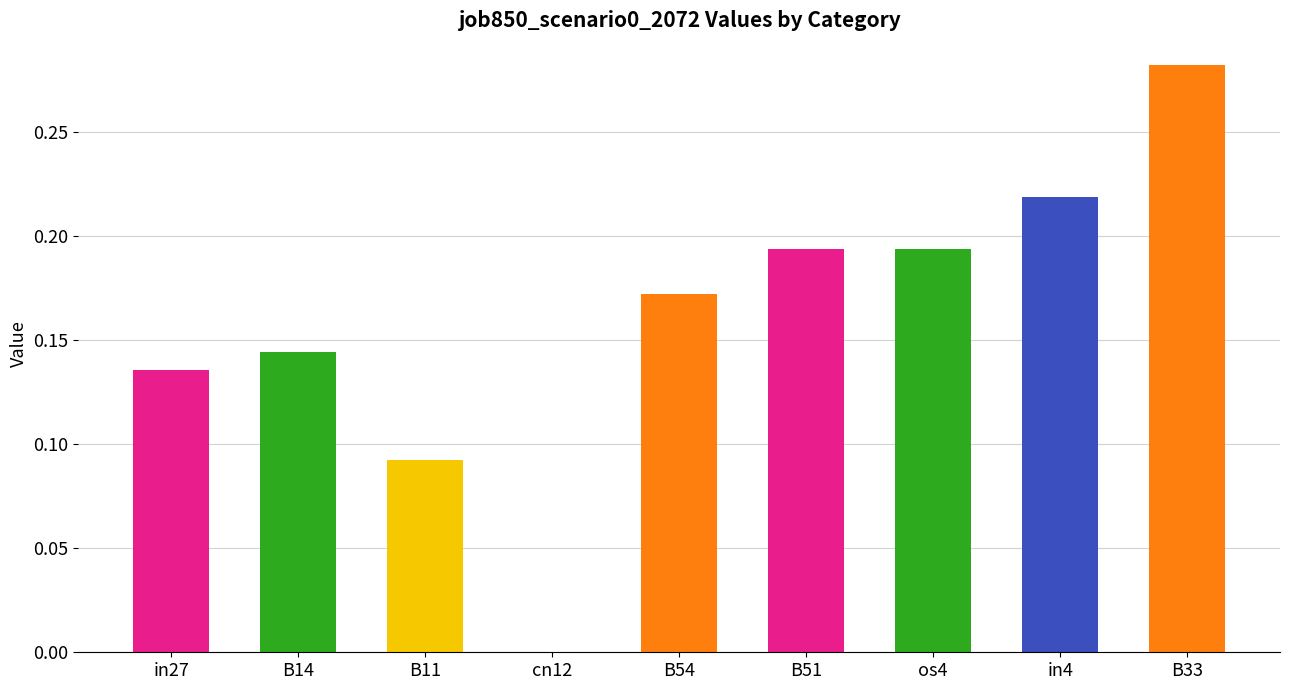

Which has a higher value, B14 or B54?

B54